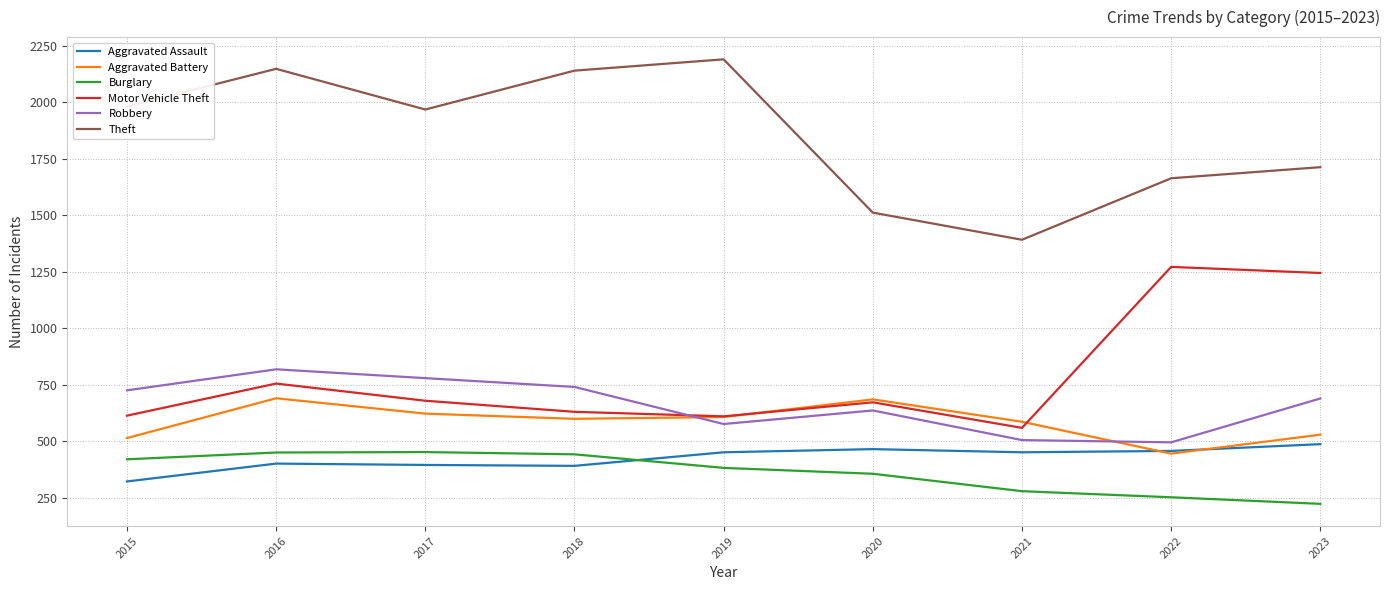

Is the value of Motor Vehicle Theft at 2016 greater than the value of Aggravated Assault at 2015?

Yes